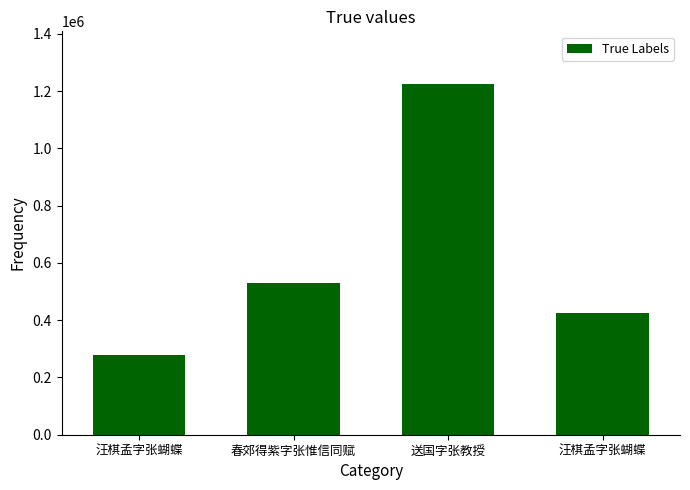

Approximately how many times larger is the value at 汪棋孟字张蝴蝶 compared to 春郊得紫字张惟信同赋?

0.5